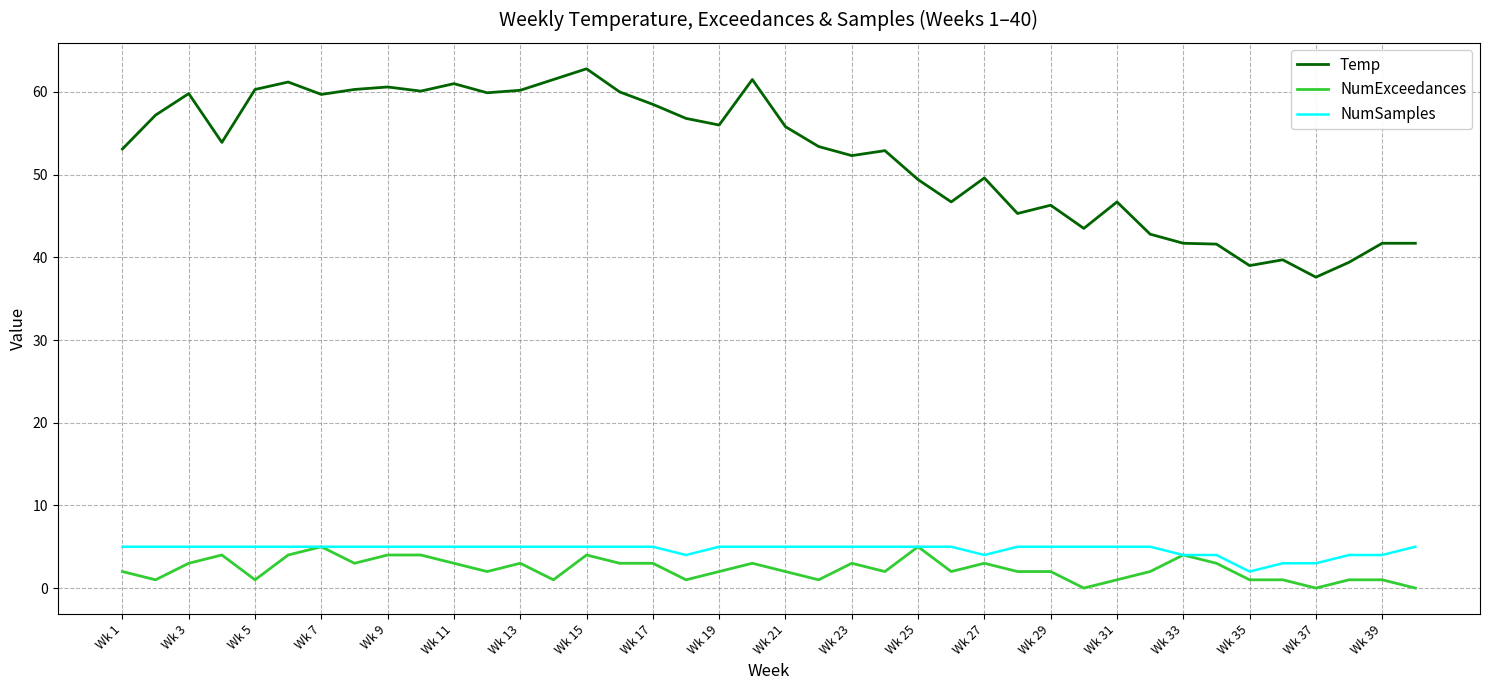

Which series has the largest range (max minus min)?

Temp